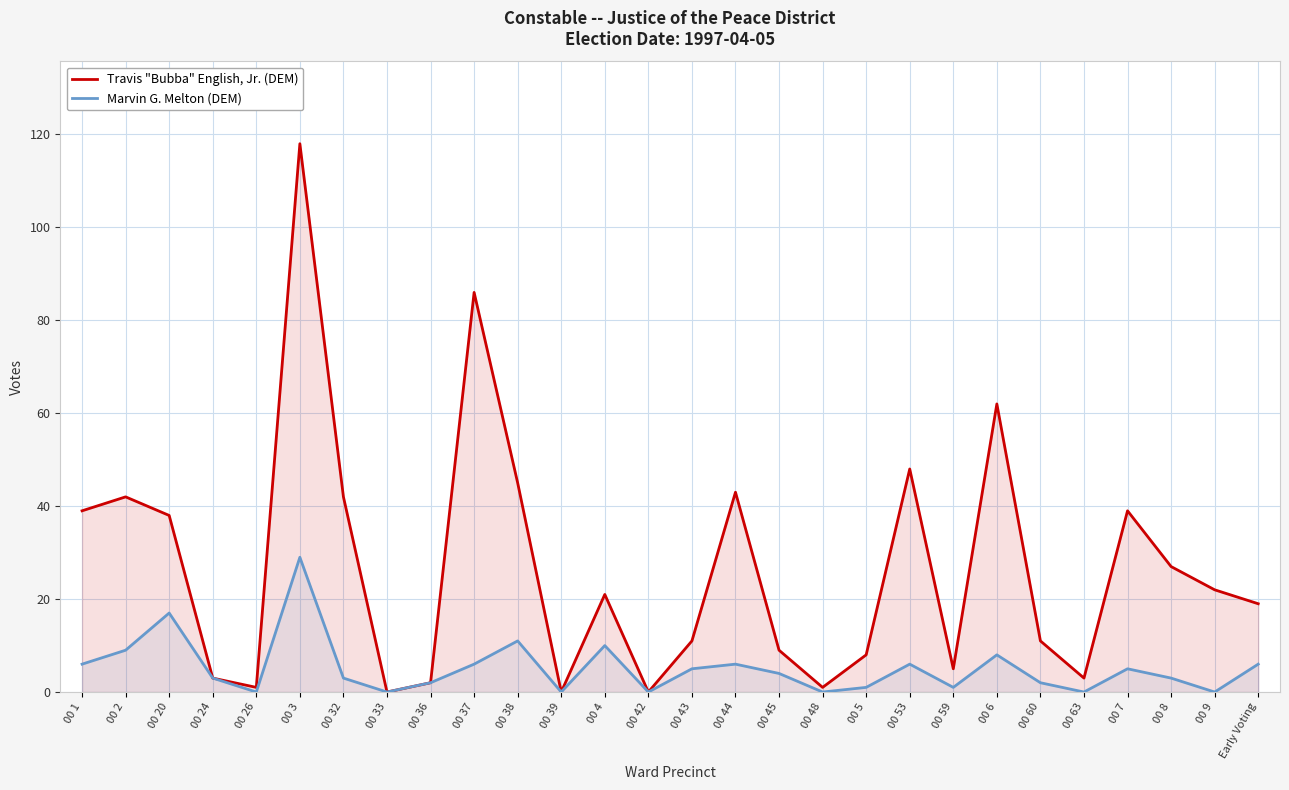

True or false: Marvin G. Melton (DEM) and Travis "Bubba" English, Jr. (DEM) cross at least once.

False